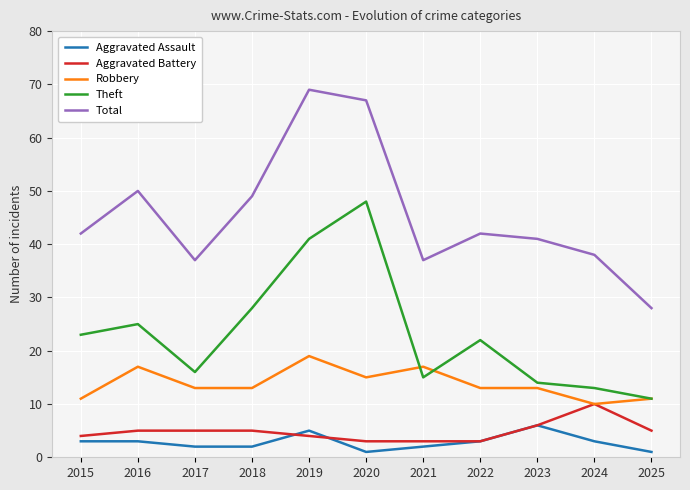

True or false: Total and Aggravated Assault intersect in this chart.

False